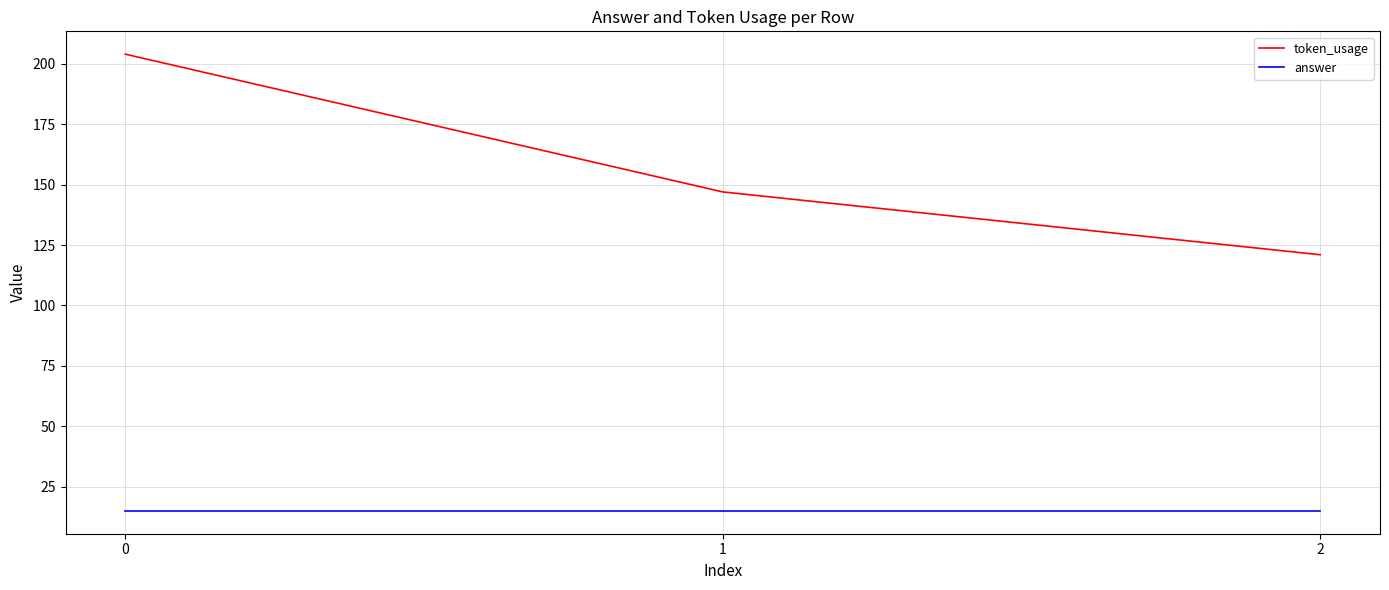

Reading left to right, extract all data points from this chart.

token_usage: 0=204	1=147	2=121
answer: 0=15	1=15	2=15